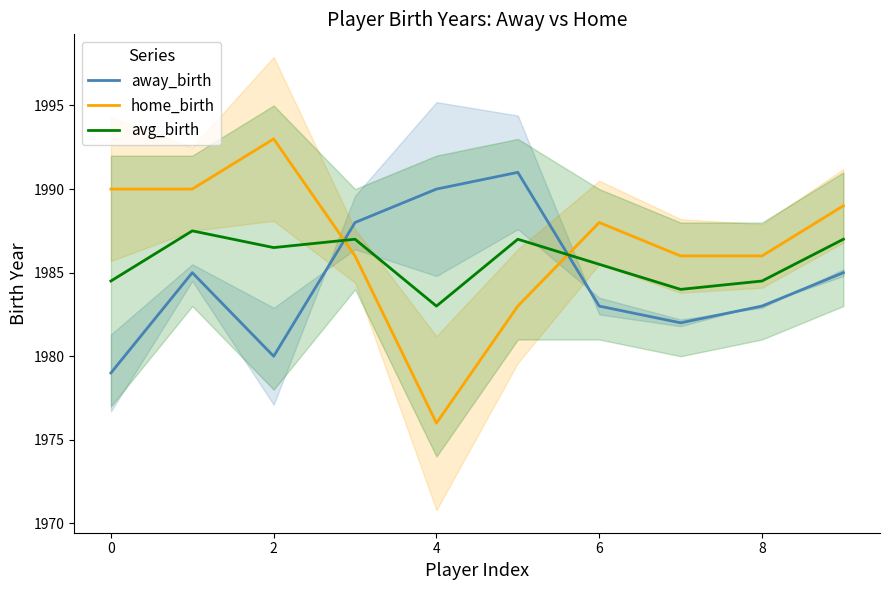

True or false: home_birth and away_birth cross at least once.

True